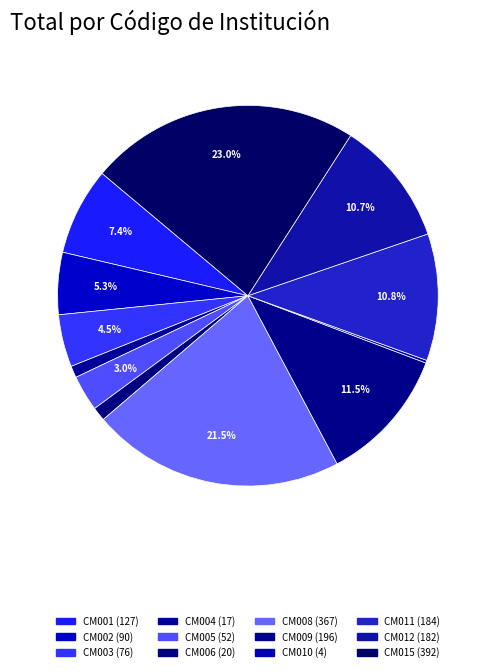

What percentage is the CM004 slice, to the nearest percent?

1%